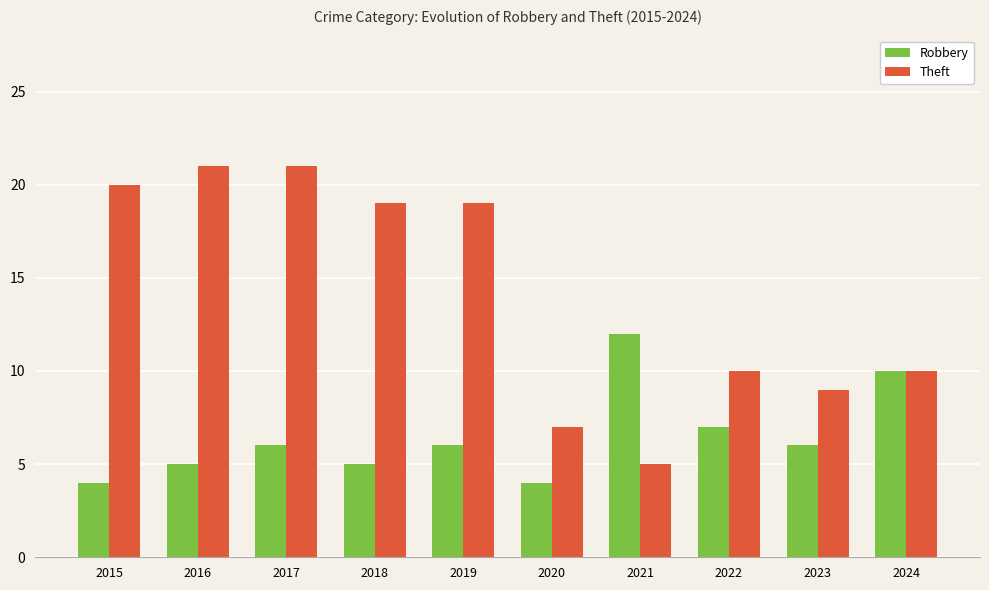

How many bars are there in total?

20